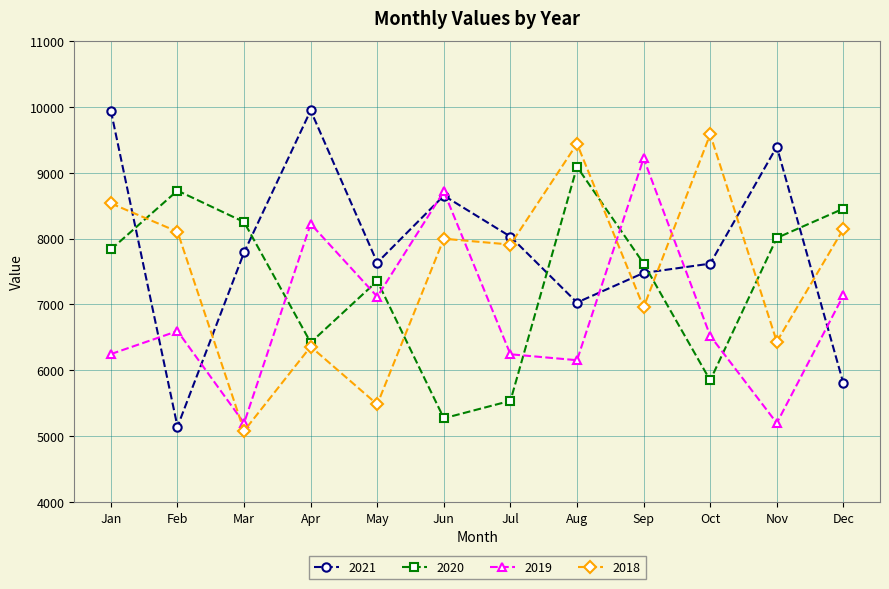

At which label does 2019 reach its peak?

Sep